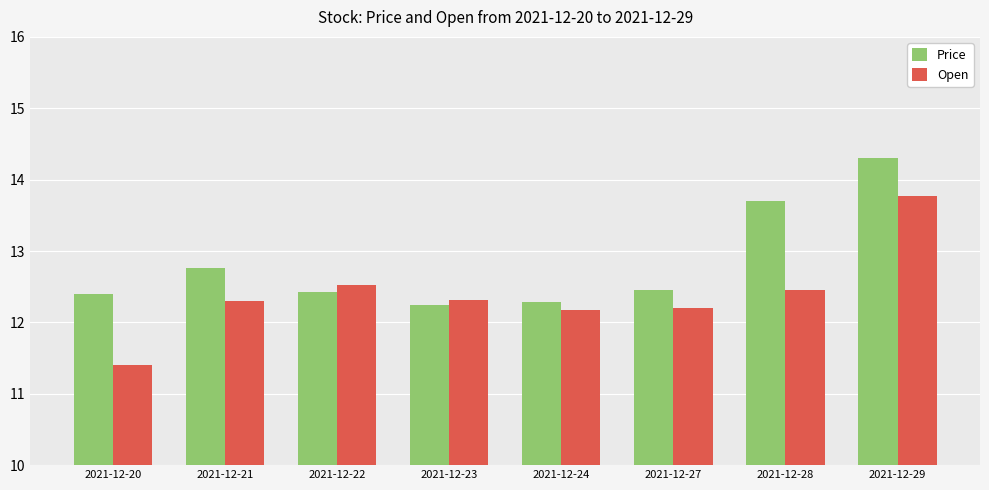

What is the difference between the Price values at 2021-12-22 and 2021-12-21?

0.3